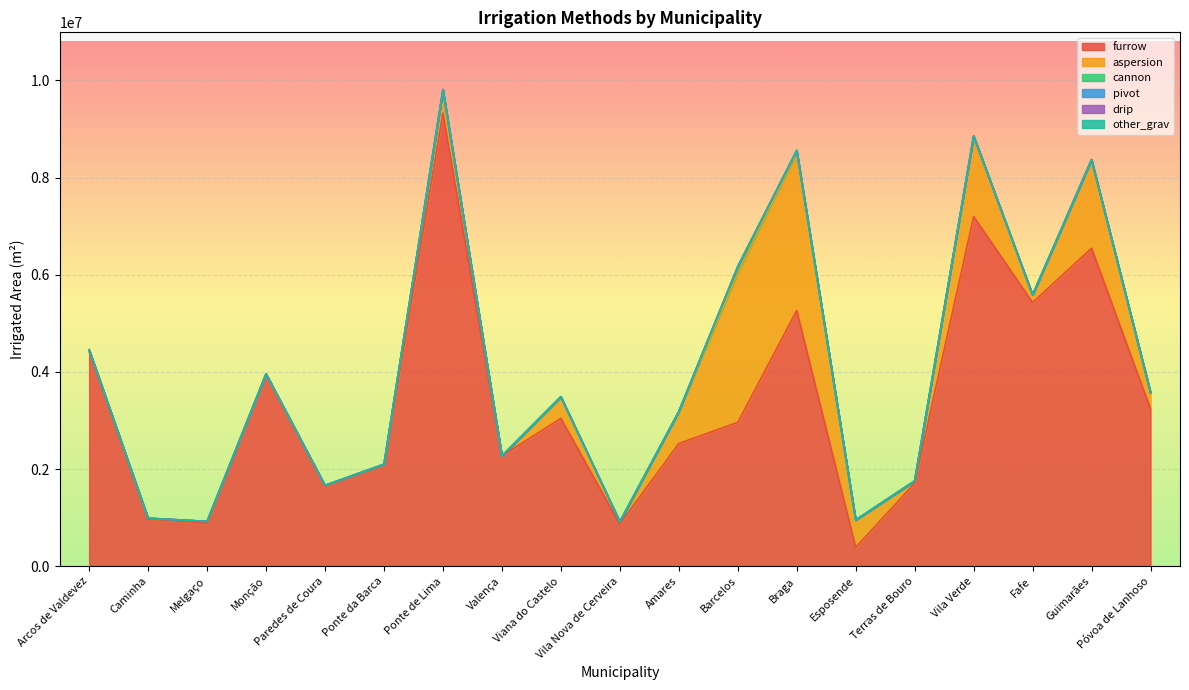

Reading left to right, transcribe all the data shown in this chart.

furrow: 4417500	982500	885000	3960000	1650000	2092500	9330000	2272500	3045000	870000	2527500	2962500	5265000	390000	1710000	7200000	5430000	6547500	3240000
aspersion: 39110	7822	39110	0	15644	7822	461498	0	430210	46932	657048	3074046	3253952	563184	46932	1658264	156440	1814704	336346
cannon: 0	0	0	0	0	0	0	0	15644	0	0	132974	39110	0	0	0	0	7822	0
pivot: 0	0	0	0	0	0	21903	0	0	0	0	0	0	0	0	0	0	0	0
drip: 0	0	0	0	0	0	0	0	0	0	0	0	0	0	0	0	0	0	0
other_grav: 0	0	0	0	0	0	0	0	0	0	0	0	0	0	0	0	0	0	0